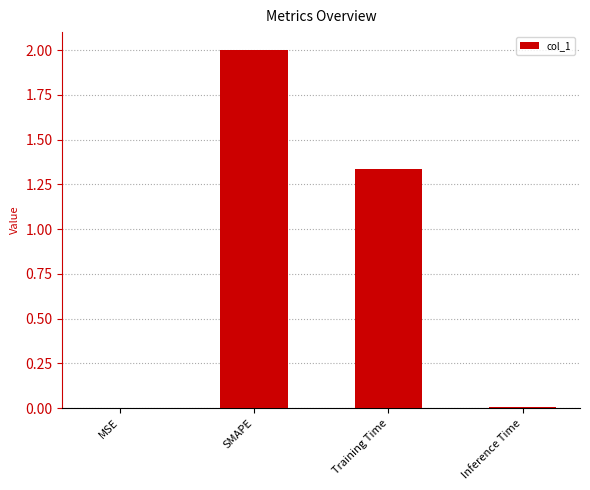

Where does the data first go above 1?

SMAPE